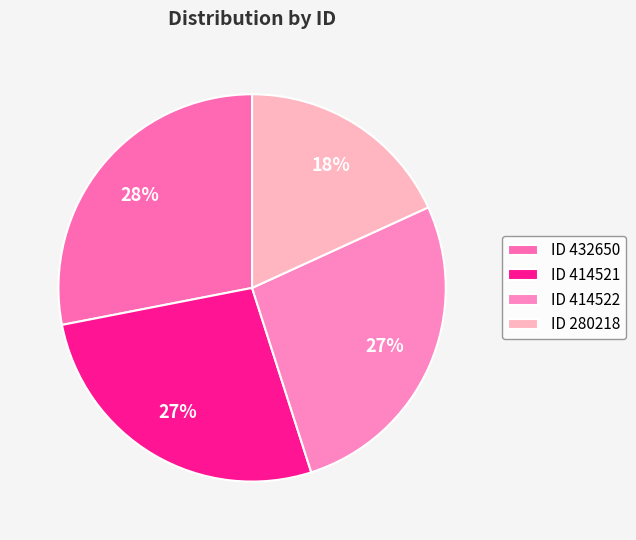

Rank the categories by value from highest to lowest.

432650, 414522, 414521, 280218